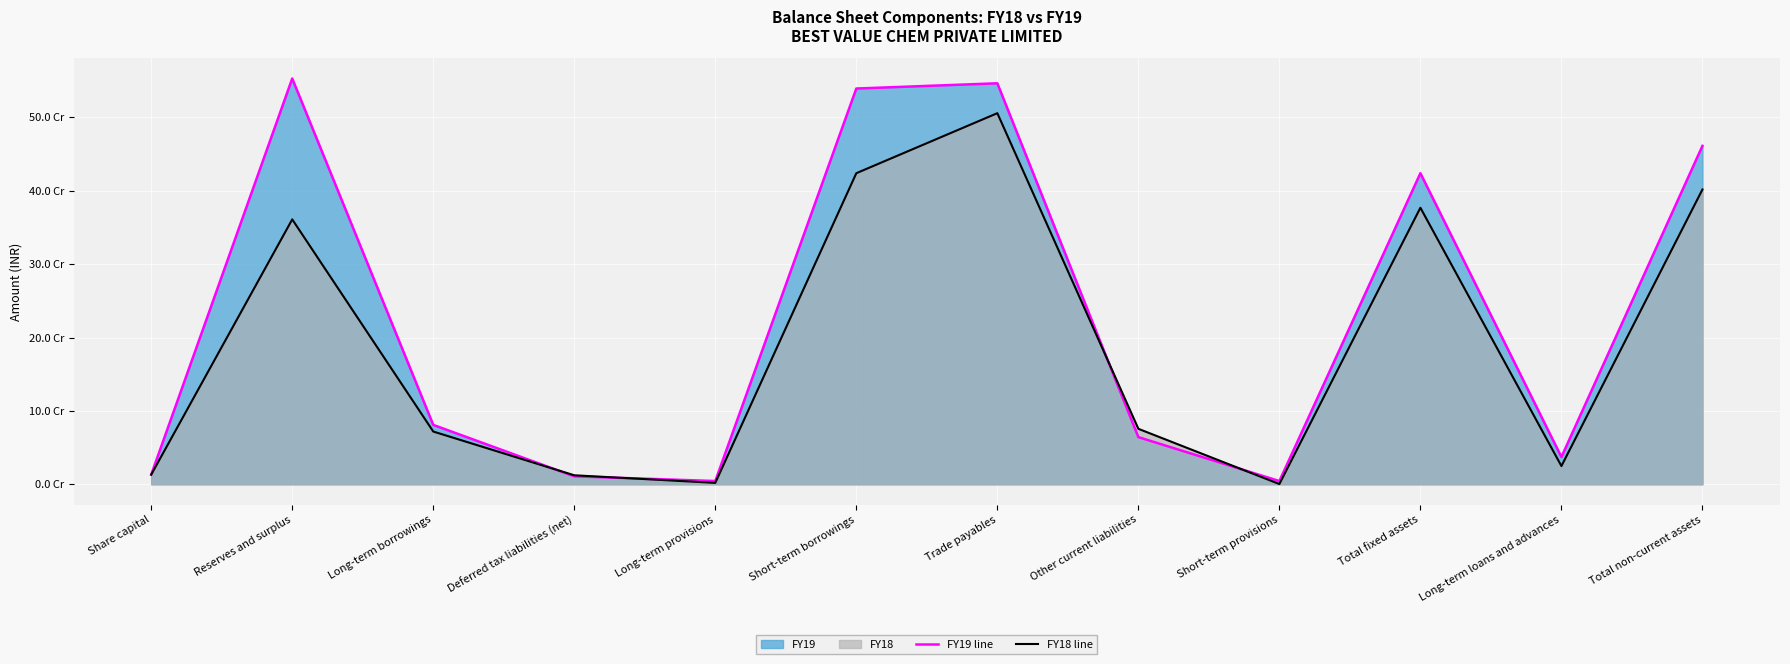

What is the spread (max minus min) of values at Other current liabilities?

11326012